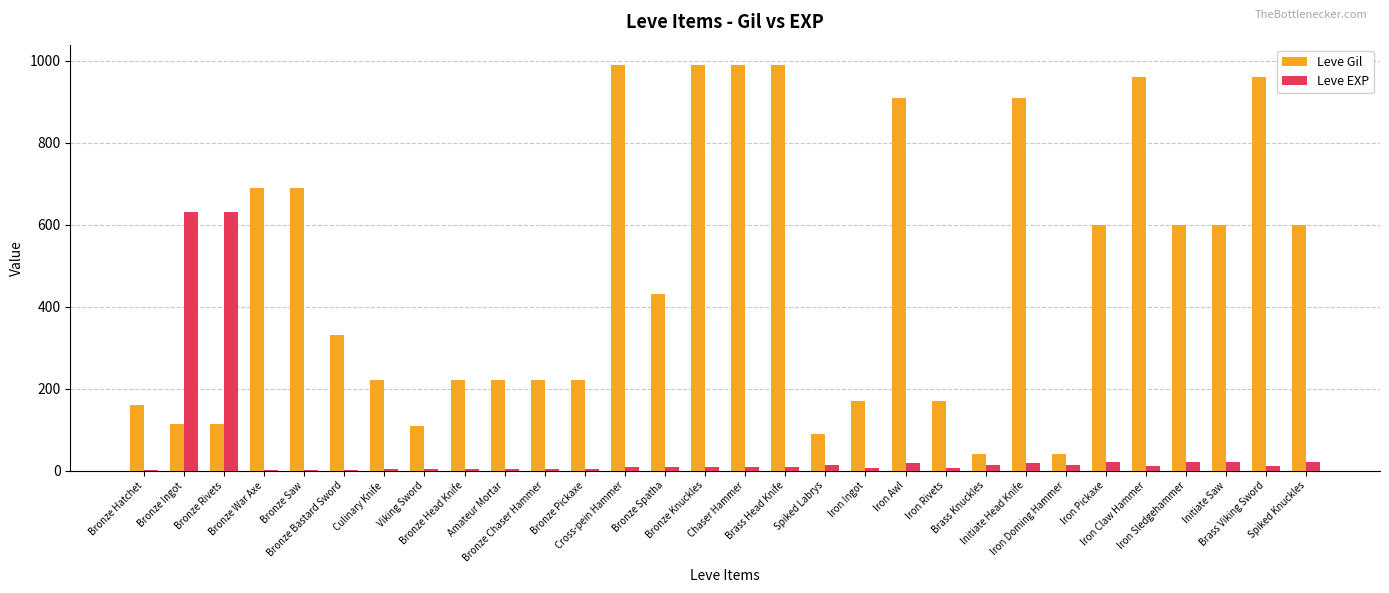

What is the sum of all Leve Gil values?

14349